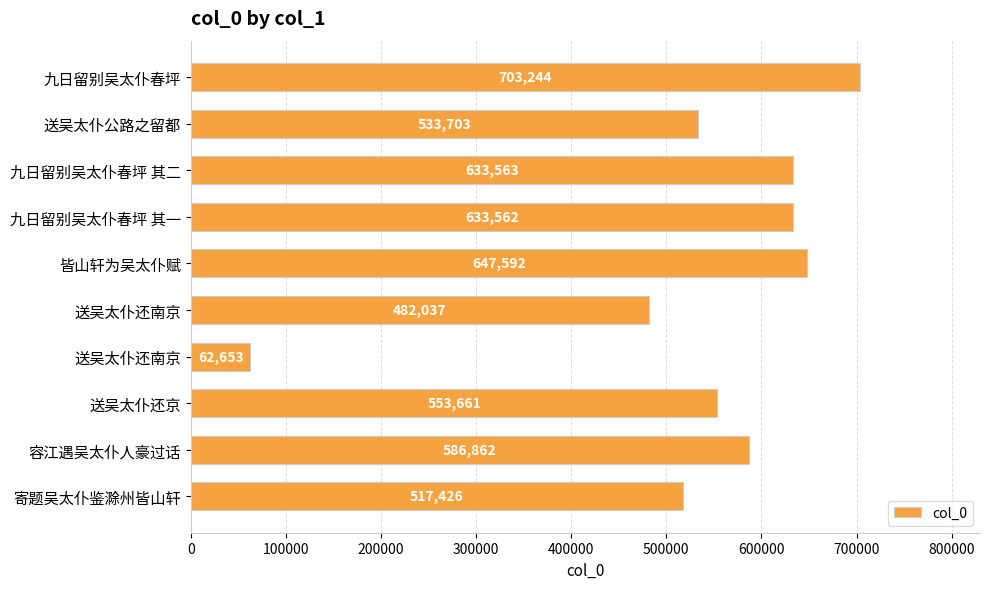

How many bars are there in total?

10